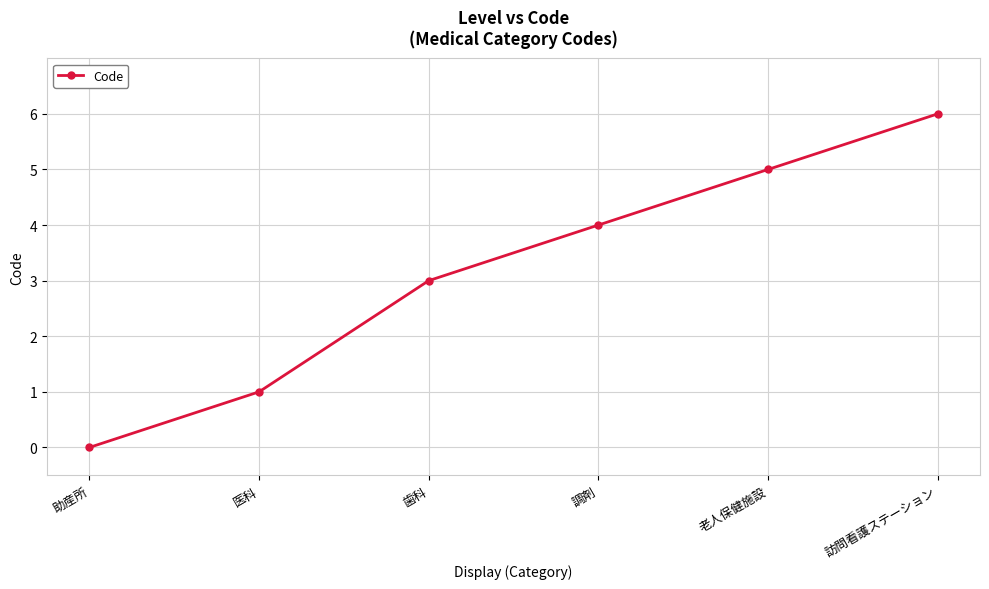

Approximately how many times larger is the value at 医科 compared to 老人保健施設?

0.2